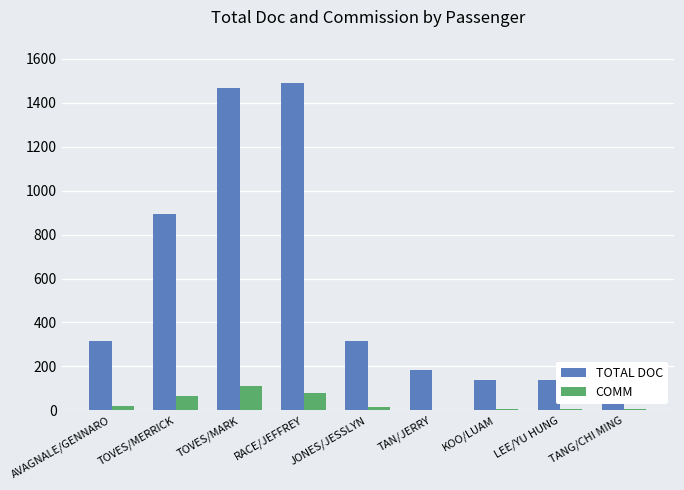

What is the difference between the maximum and second lowest values in the TOTAL DOC series?

1351.8